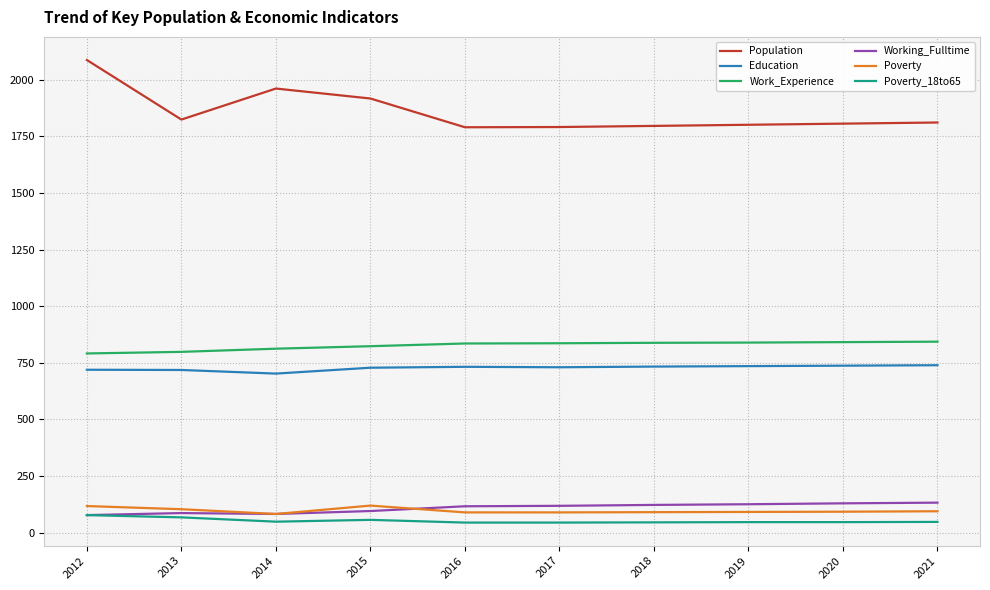

Is the value of Population at 2013 greater than the value of Education at 2017?

Yes